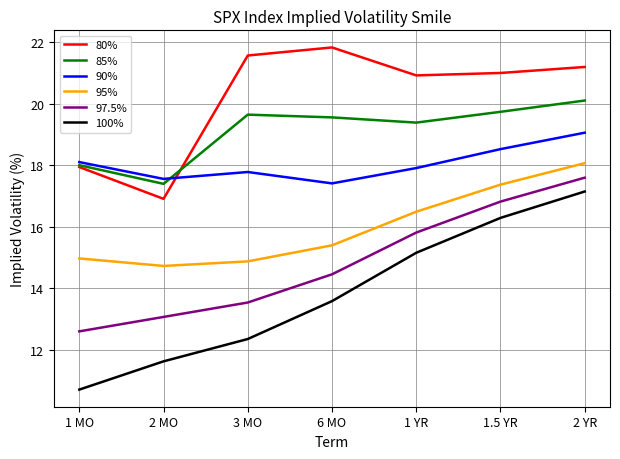

Is it true that 90% equals 9.5 at 6 MO?

False